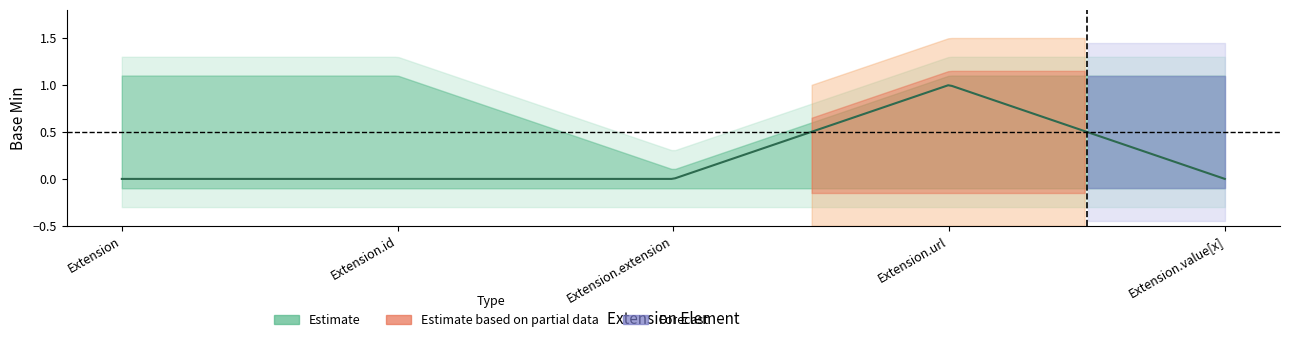

How many data points does each series have?

5